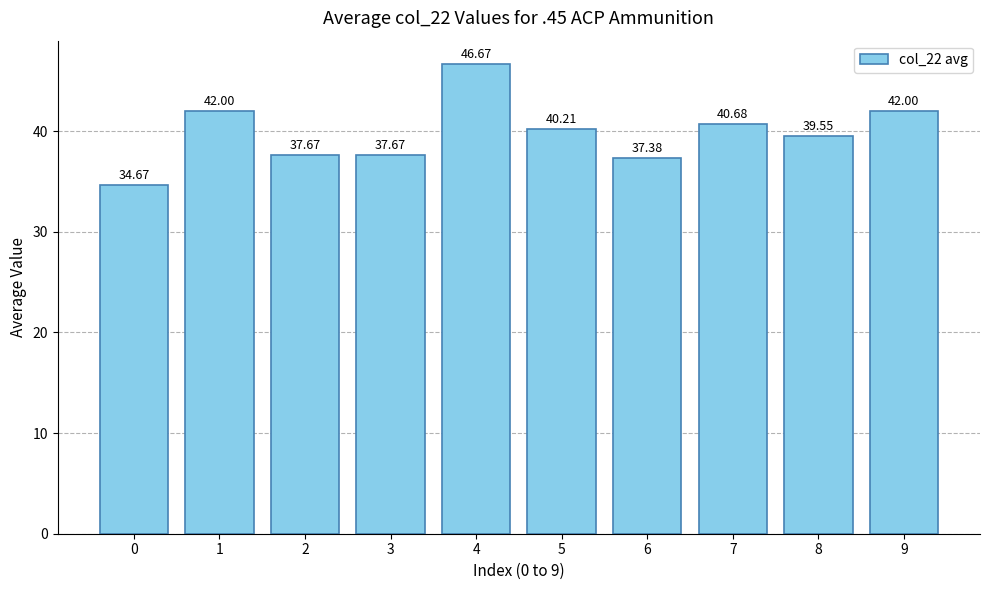

What is the maximum value shown in the chart?

46.7